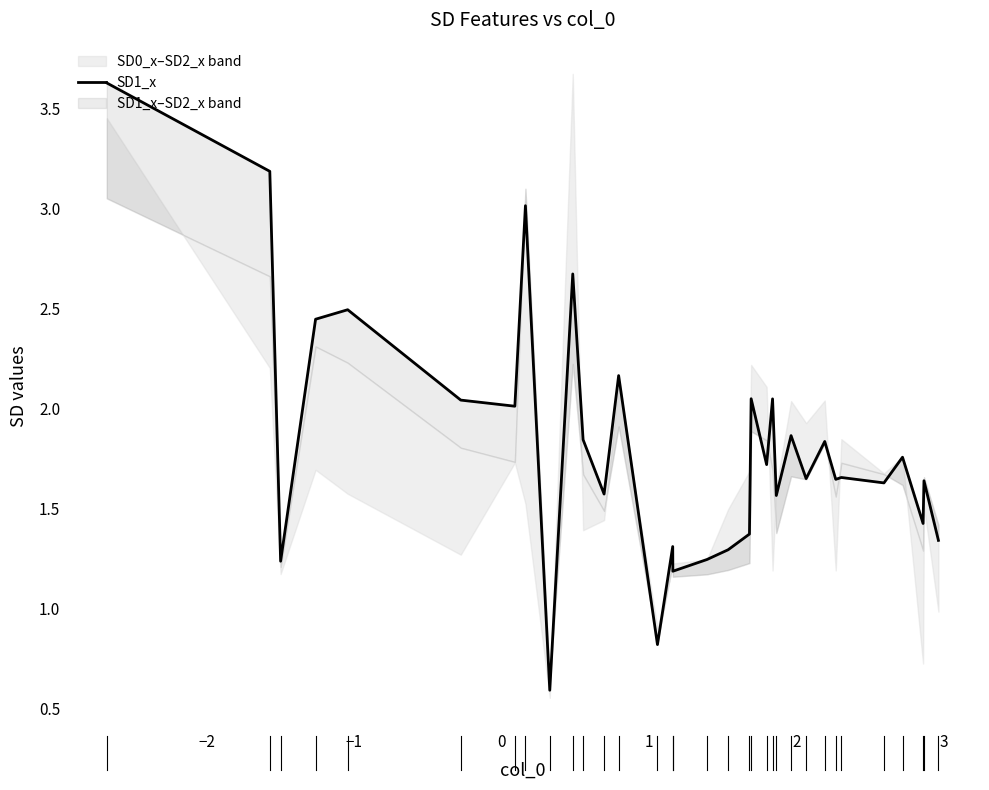

How many data points are less than 1?

2